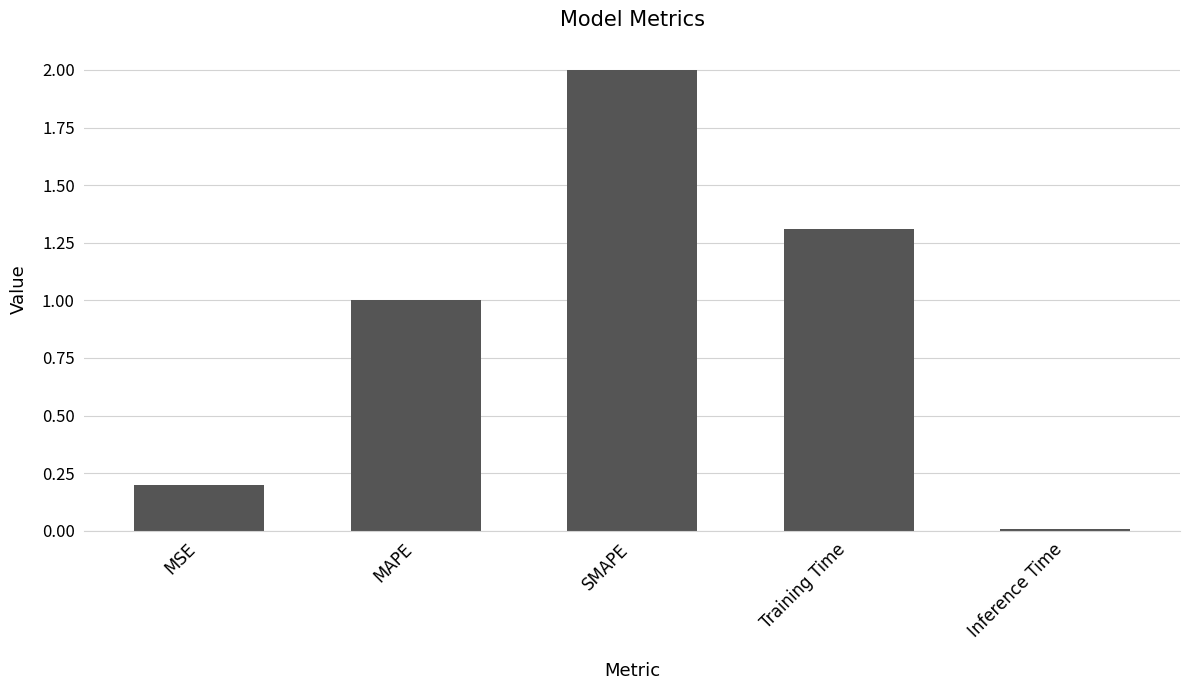

Which category has the highest value across all series?

SMAPE